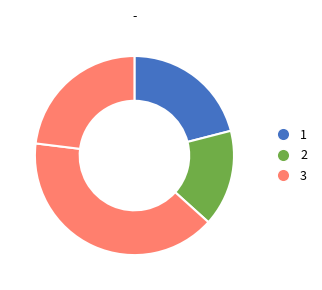

How many slices are in this pie chart?

4